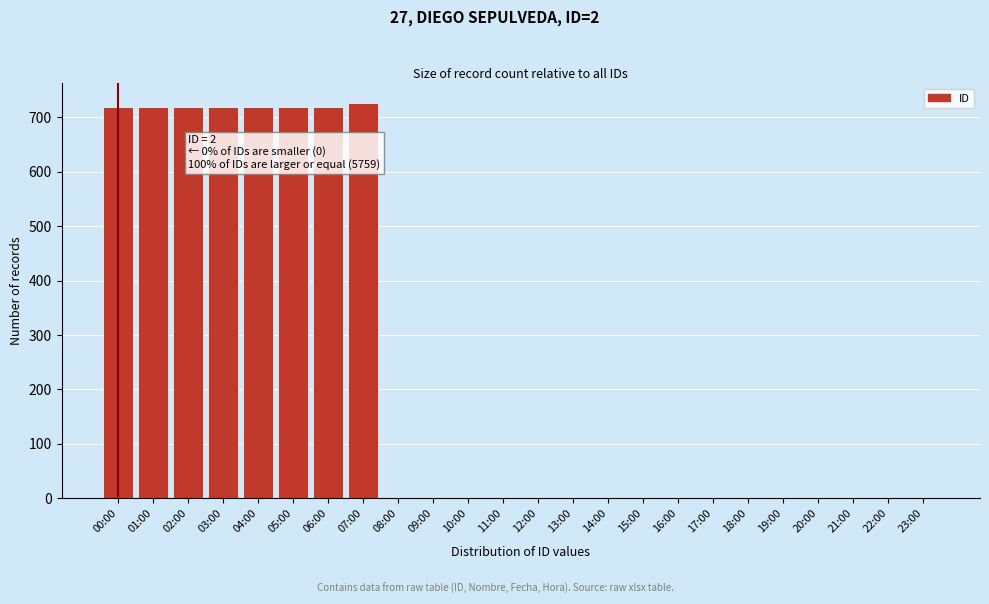

Reading right to left, transcribe all the data shown in this chart.

23:00=0	22:00=0	21:00=0	20:00=0	19:00=0	18:00=0	17:00=0	16:00=0	15:00=0	14:00=0	13:00=0	12:00=0	11:00=0	10:00=0	09:00=0	08:00=0	07:00=726	06:00=719	05:00=719	04:00=719	03:00=719	02:00=719	01:00=719	00:00=719